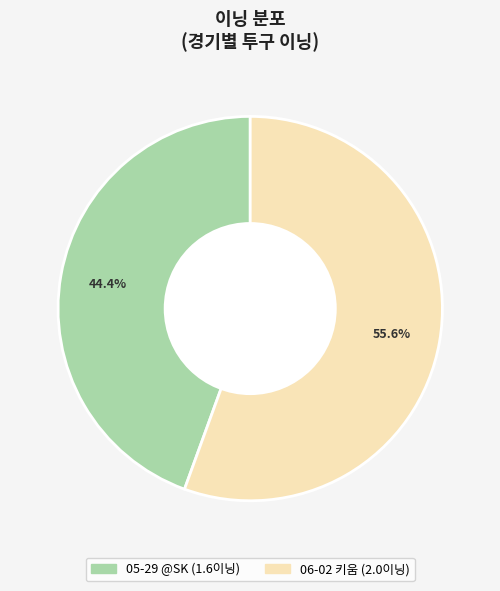

To the nearest percent, what percentage of the pie is 05-29 @SK?

44%